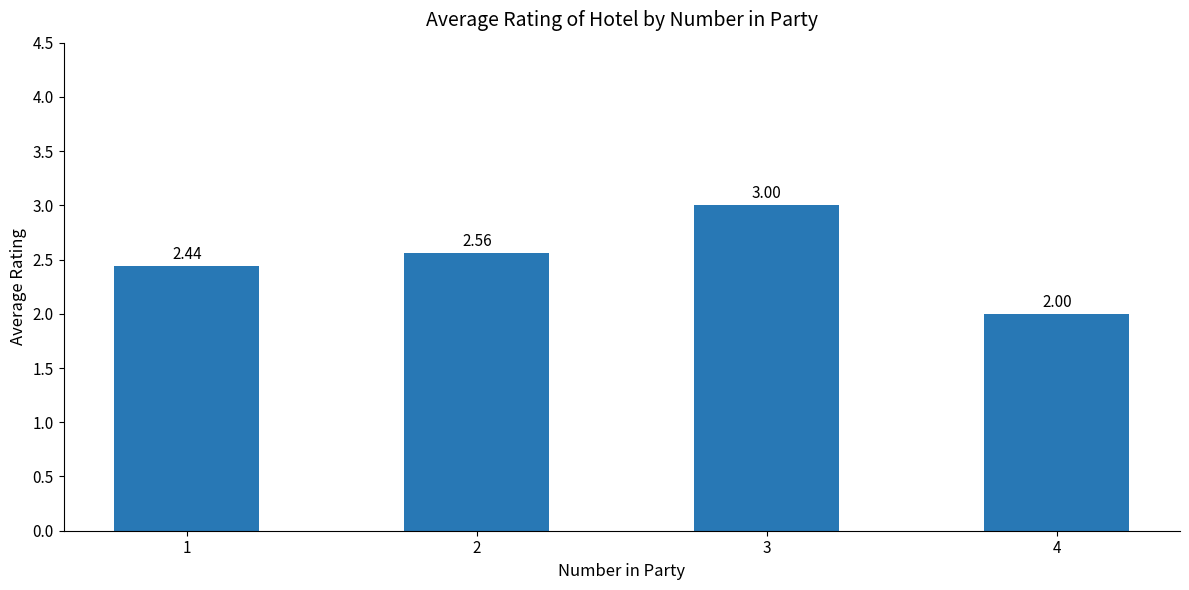

How many data points are above 2?

3